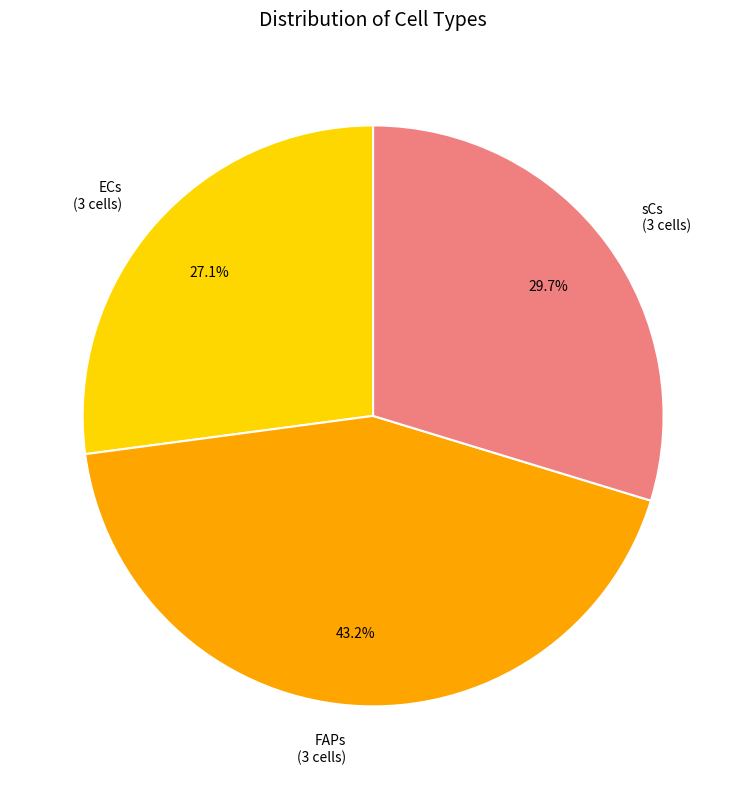

Which has a higher value, ECs (3 cells) or FAPs (3 cells)?

FAPs (3 cells)